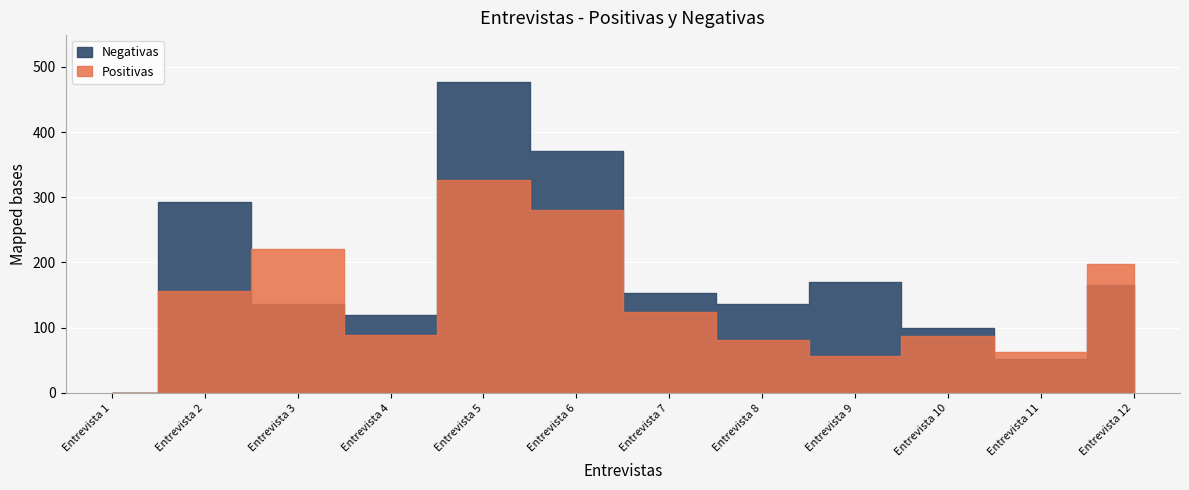

Reading right to left, extract all data points from this chart.

Positivas: Entrevista 12=197	Entrevista 11=63	Entrevista 10=87	Entrevista 9=56	Entrevista 8=81	Entrevista 7=124	Entrevista 6=280	Entrevista 5=327	Entrevista 4=89	Entrevista 3=221	Entrevista 2=157	Entrevista 1=0
Negativas: Entrevista 12=166	Entrevista 11=52	Entrevista 10=100	Entrevista 9=170	Entrevista 8=136	Entrevista 7=153	Entrevista 6=371	Entrevista 5=477	Entrevista 4=120	Entrevista 3=136	Entrevista 2=293	Entrevista 1=0